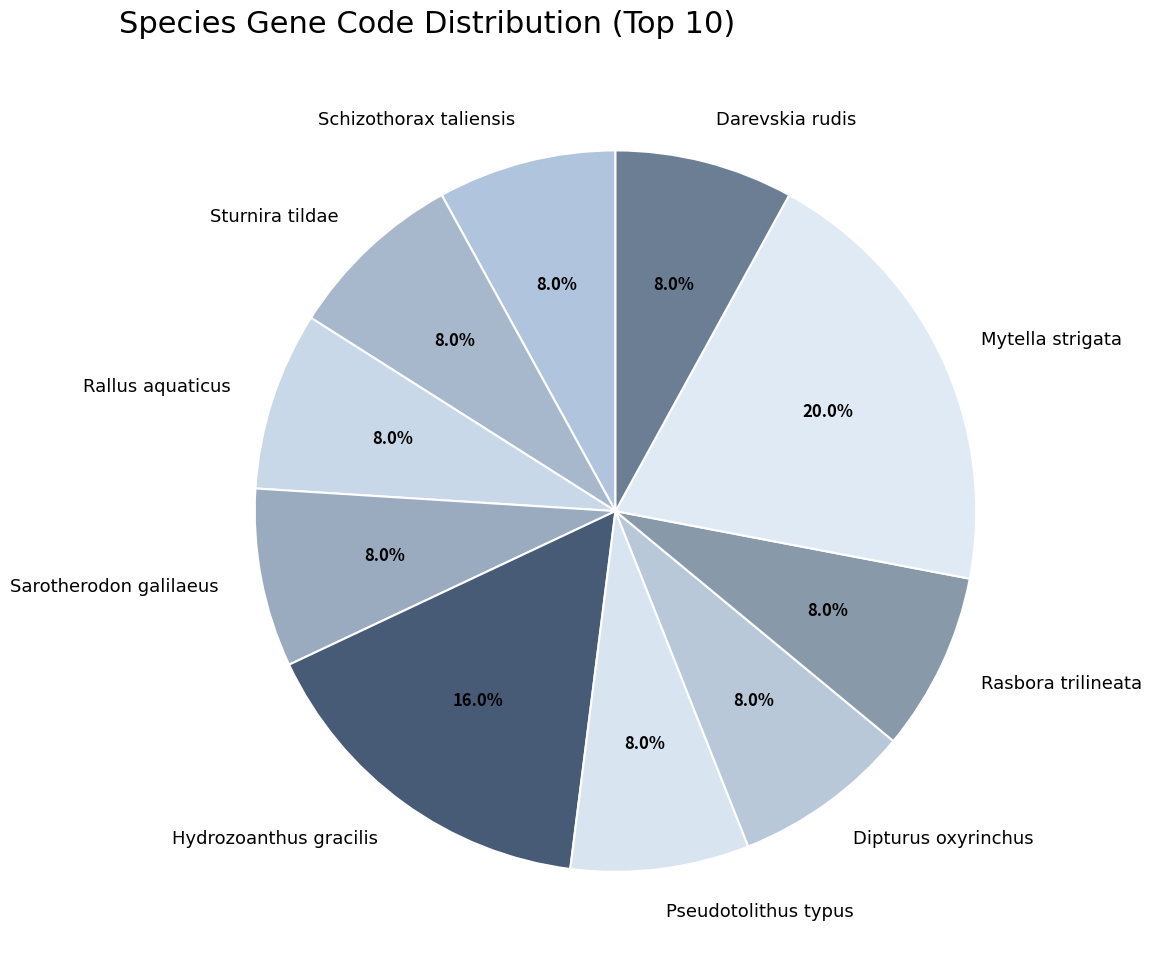

What is the ratio of the value at Sturnira tildae to the value at Rasbora trilineata?

1.0